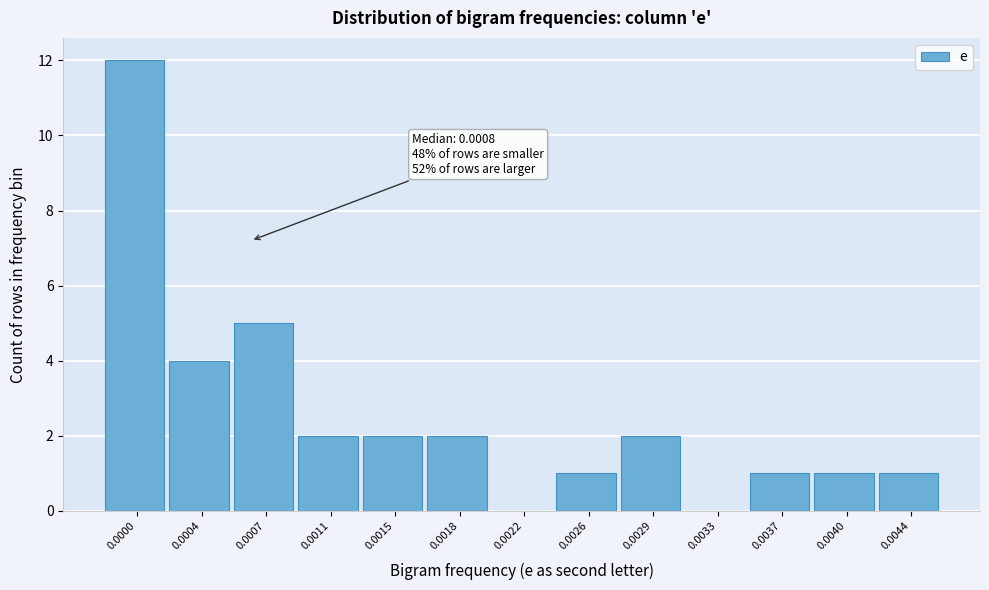

Reading left to right, list all the values displayed in this chart.

0.0000=12	0.0004=4	0.0007=5	0.0011=2	0.0015=2	0.0018=2	0.0022=0	0.0026=1	0.0029=2	0.0033=0	0.0037=1	0.0040=1	0.0044=1